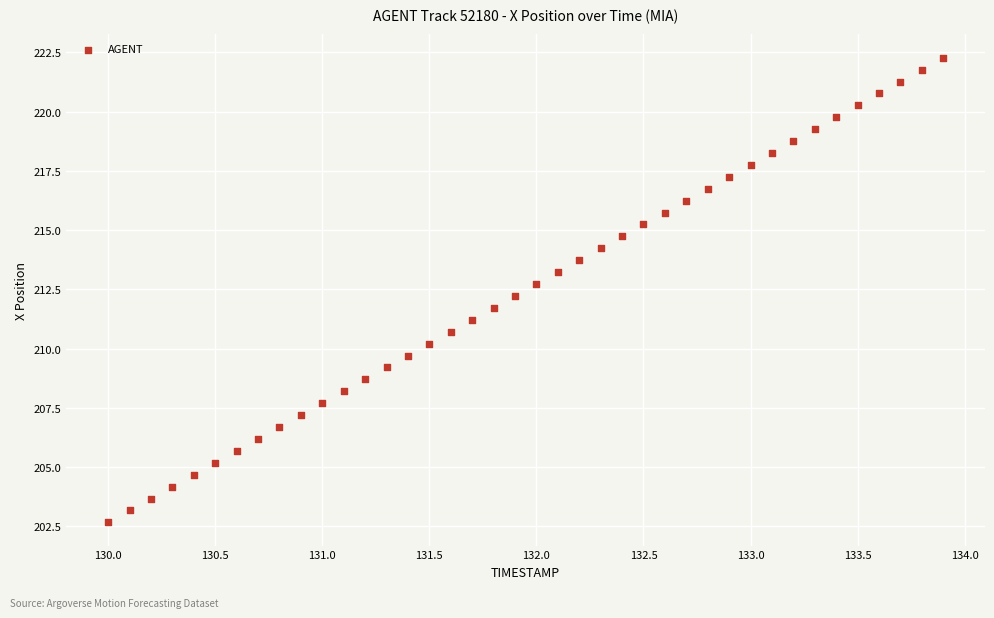

What is the range of Y values (max minus min)?

19.6